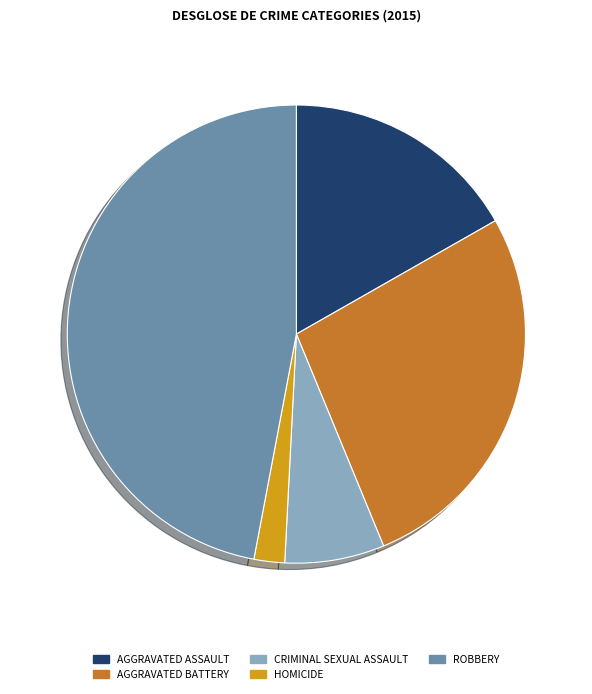

Does any single category account for the majority?

No